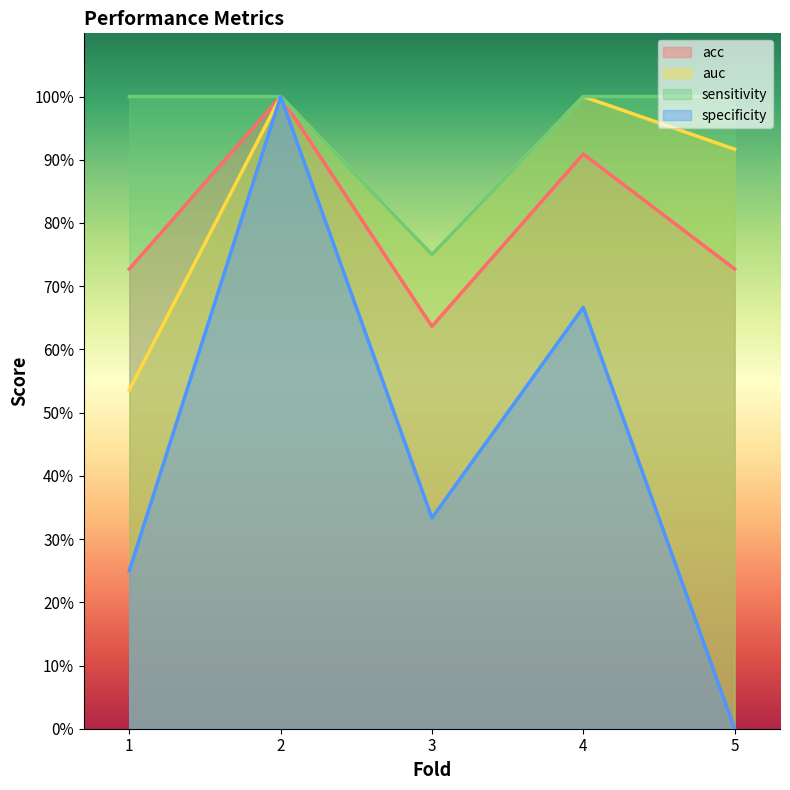

True or false: specificity has a value of 0.0 at 5.

True